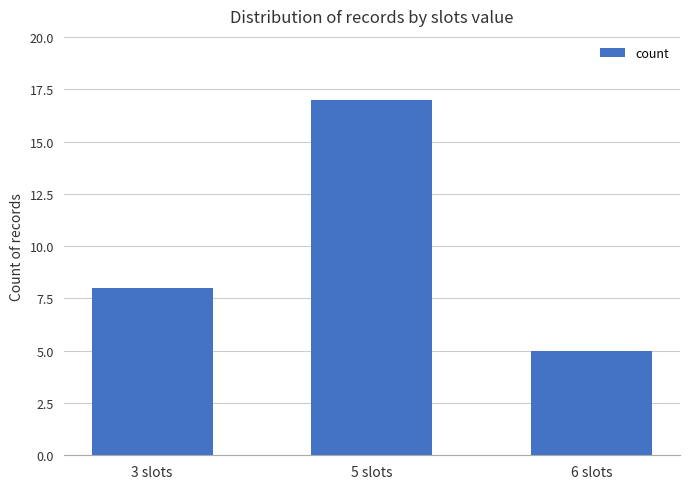

What is the label of the 3rd bar from the left?

6 slots